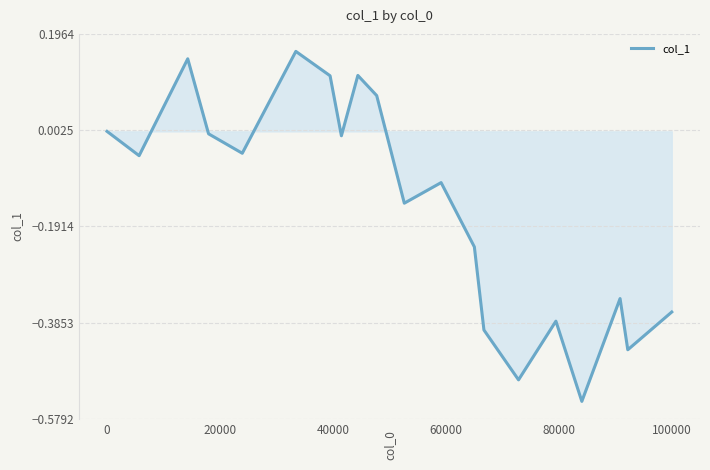

How many distinct data groups are displayed?

1